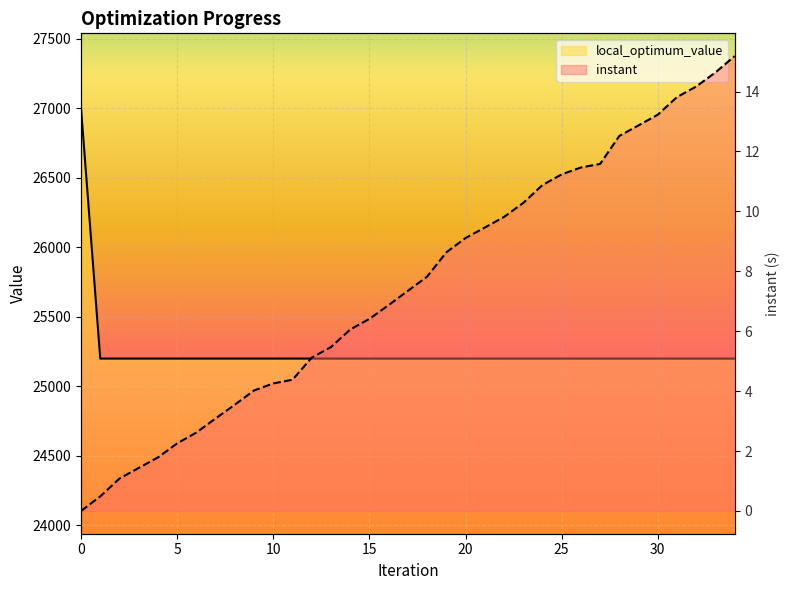

At 4, list the series in order from smallest to largest.

instant, local_optimum_value